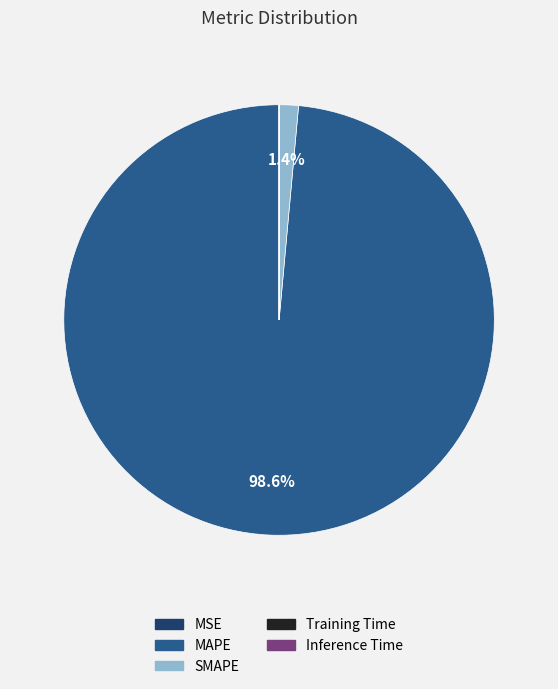

The SMAPE slice represents 11% of the pie. True or false?

False